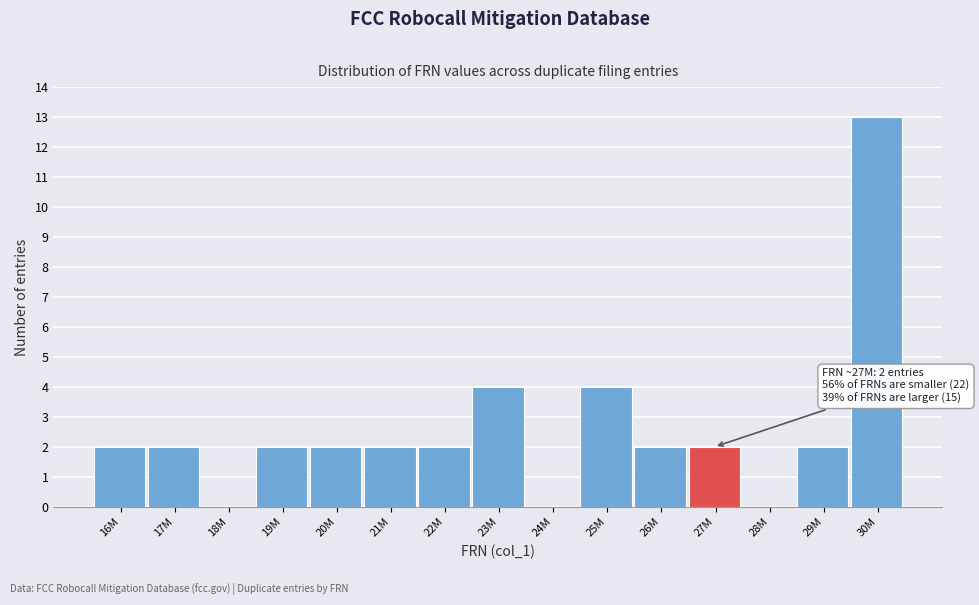

Reading left to right, transcribe all the data shown in this chart.

16M=2	17M=2	18M=0	19M=2	20M=2	21M=2	22M=2	23M=4	24M=0	25M=4	26M=2	27M=2	28M=0	29M=2	30M=13